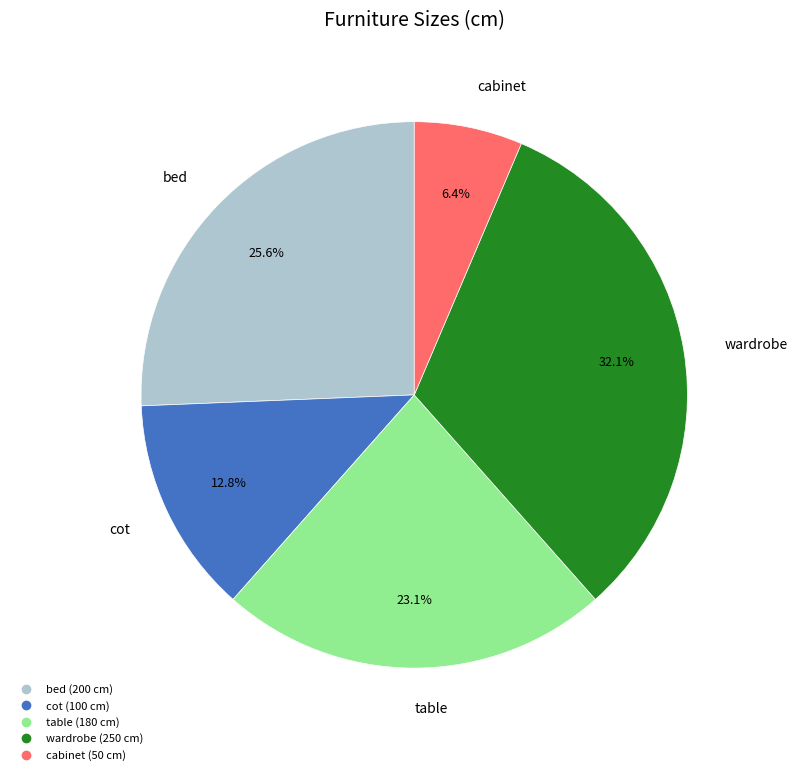

What portion of the pie excludes cot?

87.2%